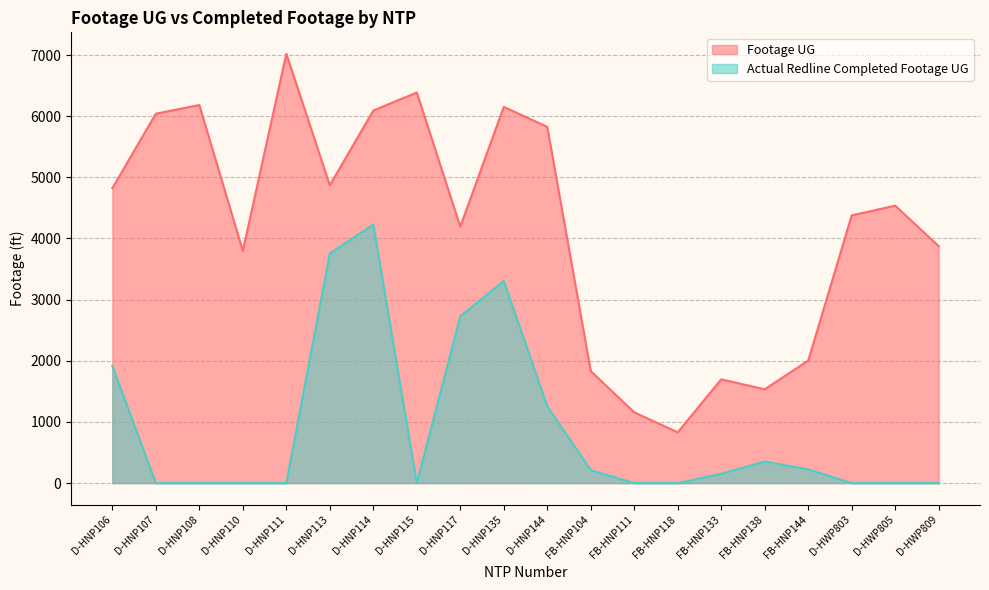

The value of Actual Redline Completed Footage UG at D-HNP117 is 2728. True or false?

True